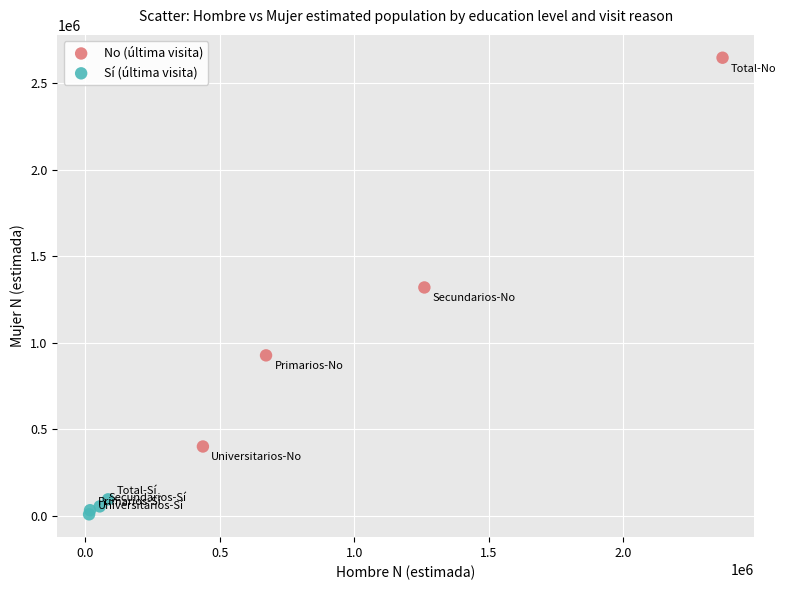

Which series contains the lowest Y value?

Sí (última visita)